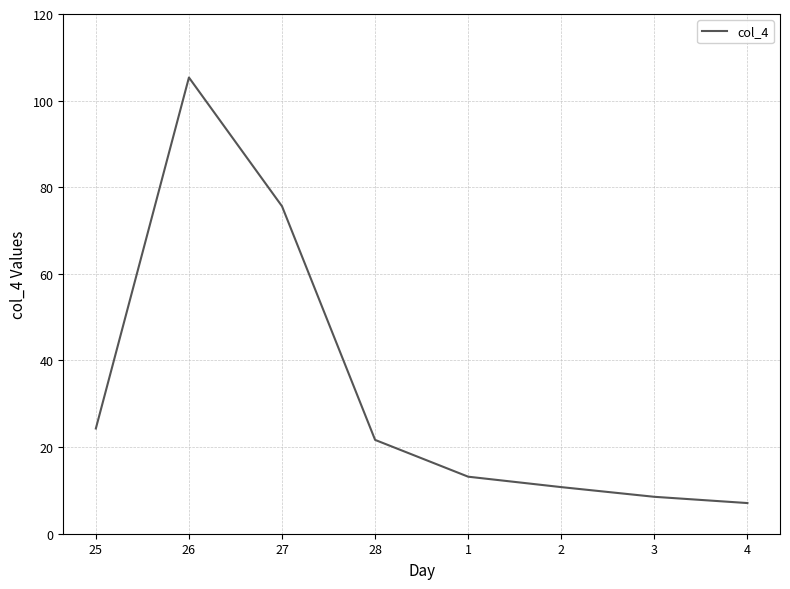

At which category does the data reach its first local peak?

26